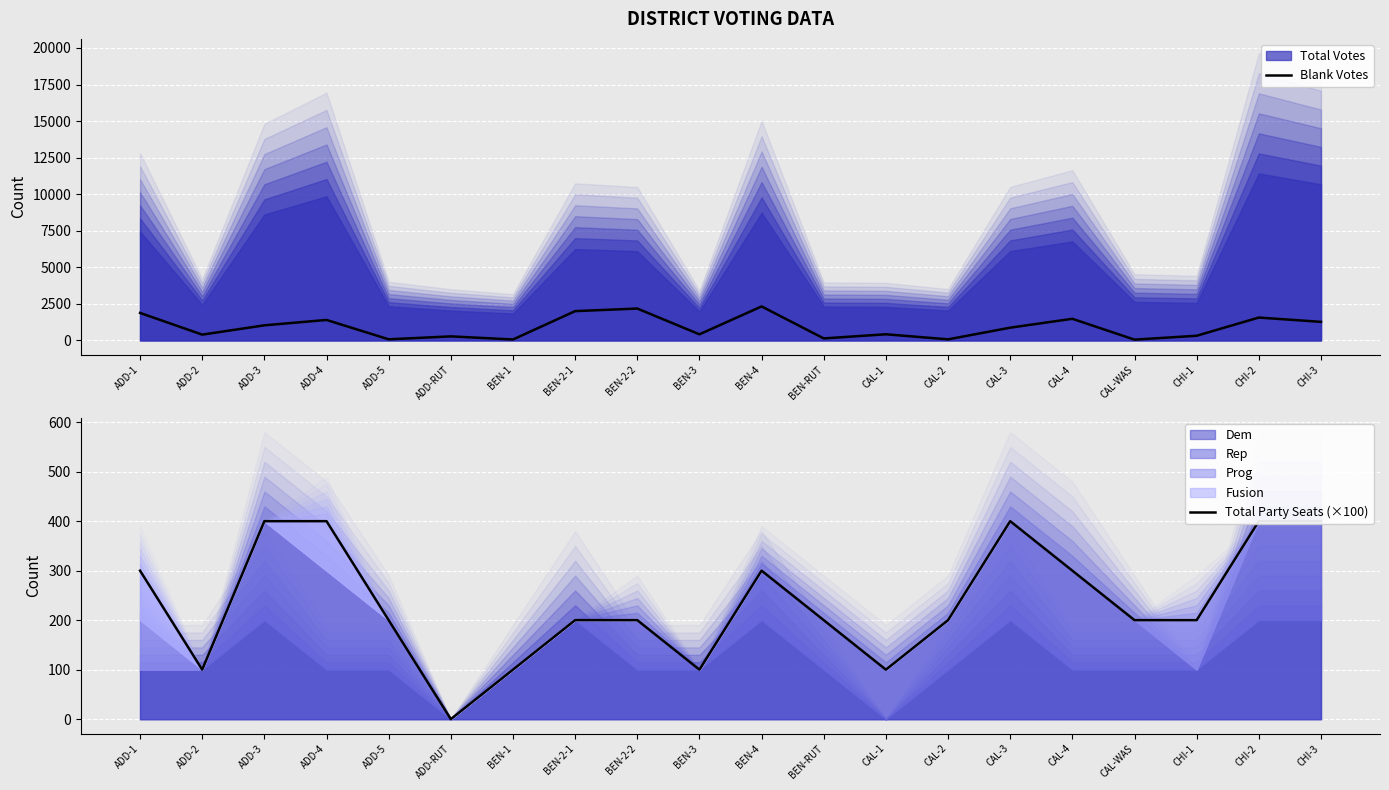

What is the label of the 11th point from the right?

BEN-3